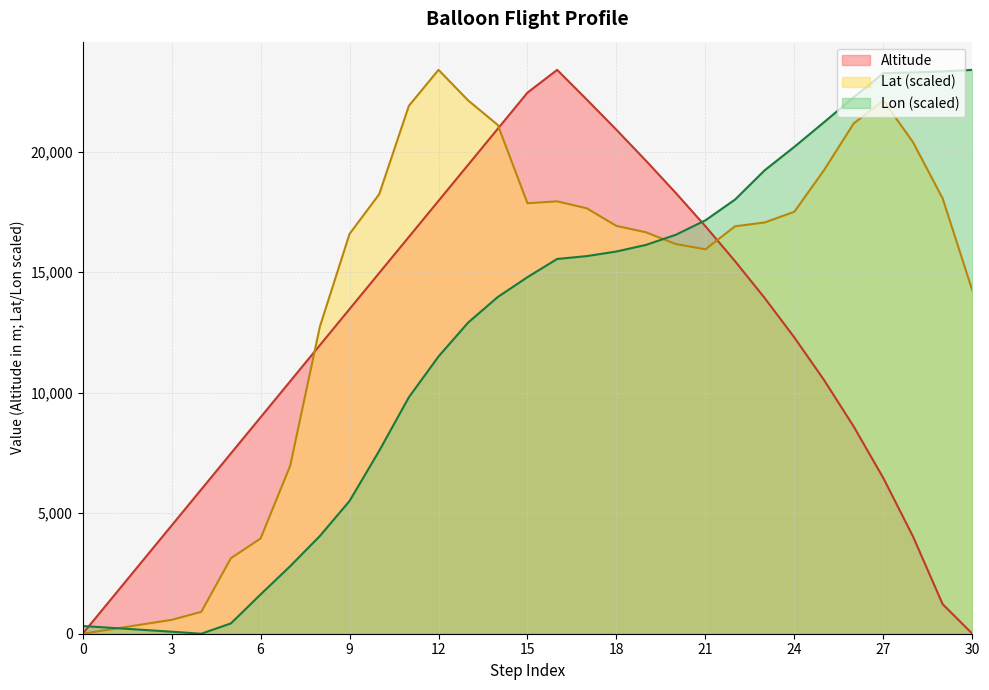

Reading left to right, extract all data points from this chart.

Altitude: 0.0	1497.0	2994.0	4491.0	5988.0	7485.0	8982.0	10479.0	11976.0	13473.0	14970.0	16467.0	17964.0	19461.0	20958.0	22455.0	23399.7	22166.8	20911.4	19622.1	18292.2	16910.8	15459.4	13928.6	12292.8	10528.2	8599.4	6458.7	4035.4	1226.1	0.0
Lat: 0.0	191.7	383.4	575.1	907.0	3135.6	3952.5	6976.7	12745.5	16592.3	18239.9	21906.4	23399.7	22129.4	21110.9	17864.0	17943.0	17654.6	16923.6	16658.1	16173.0	15953.4	16908.1	17066.9	17512.0	19238.8	21175.5	22130.9	20396.0	18063.7	14246.2
Lon: 320.6	241.6	162.7	83.8	0.0	429.2	1630.9	2805.0	4057.0	5508.9	7591.1	9813.2	11505.9	12914.0	13975.0	14797.9	15552.1	15671.1	15862.1	16137.7	16555.0	17155.5	18017.6	19234.1	20205.3	21227.5	22259.4	23262.6	23292.7	23333.3	23399.7